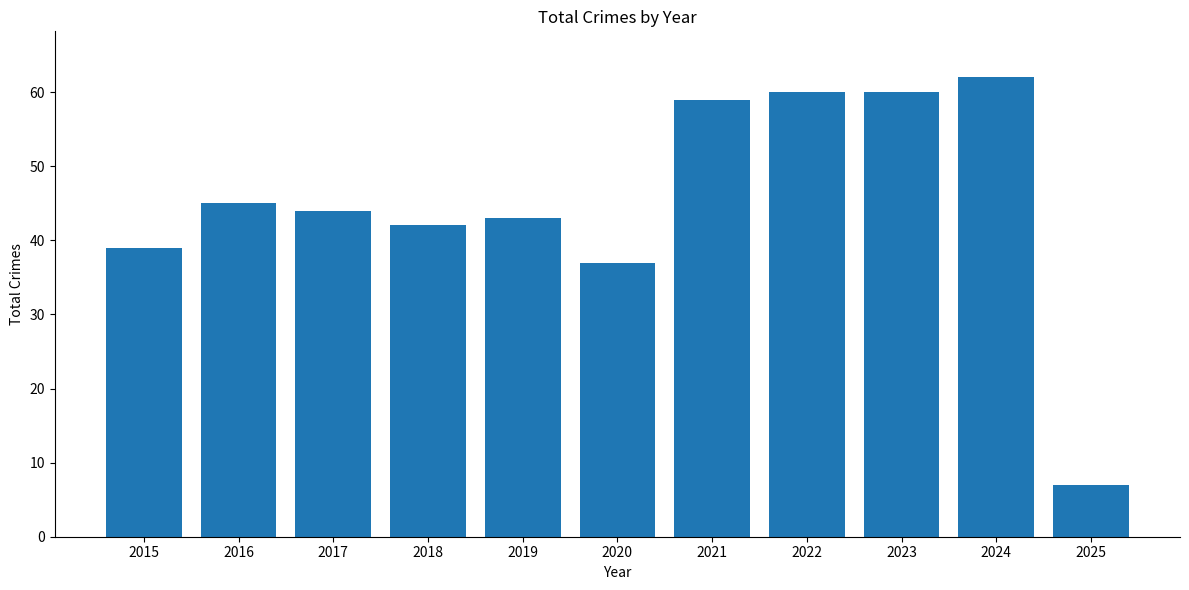

Reading left to right, list all the values displayed in this chart.

39	45	44	42	43	37	59	60	60	62	7